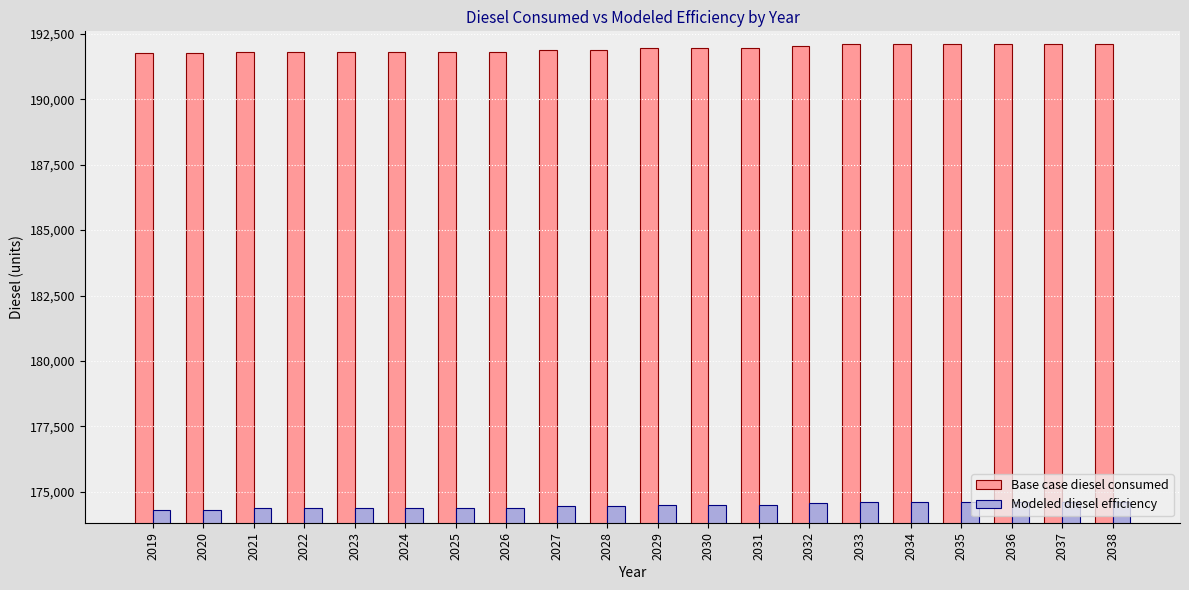

What is the minimum value shown in the chart?

174321.4